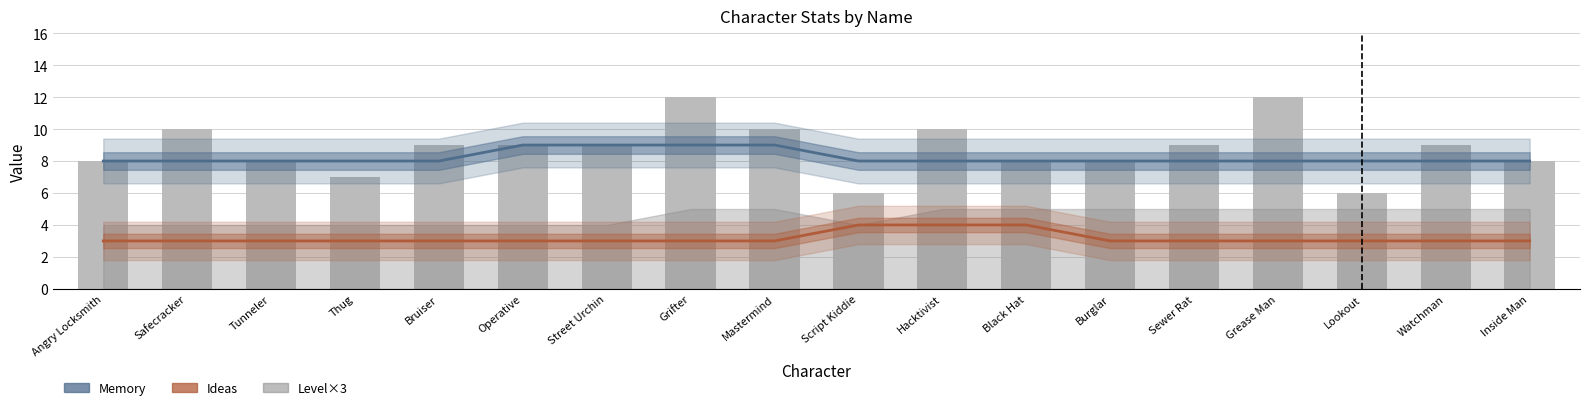

True or false: Ideas has a value of 3 at Bruiser.

True